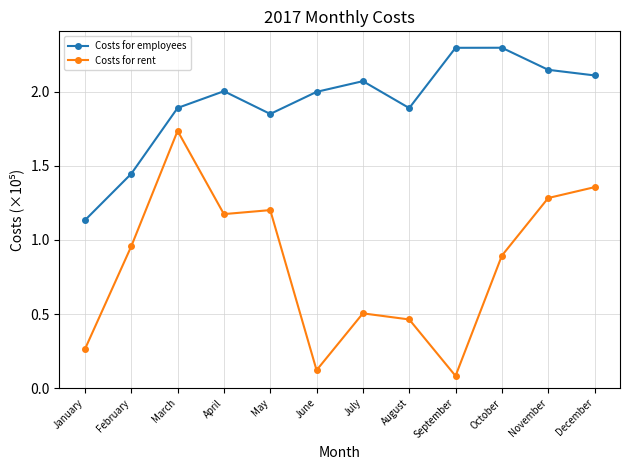

What is the approximate value of Costs for rent at September?

0.1